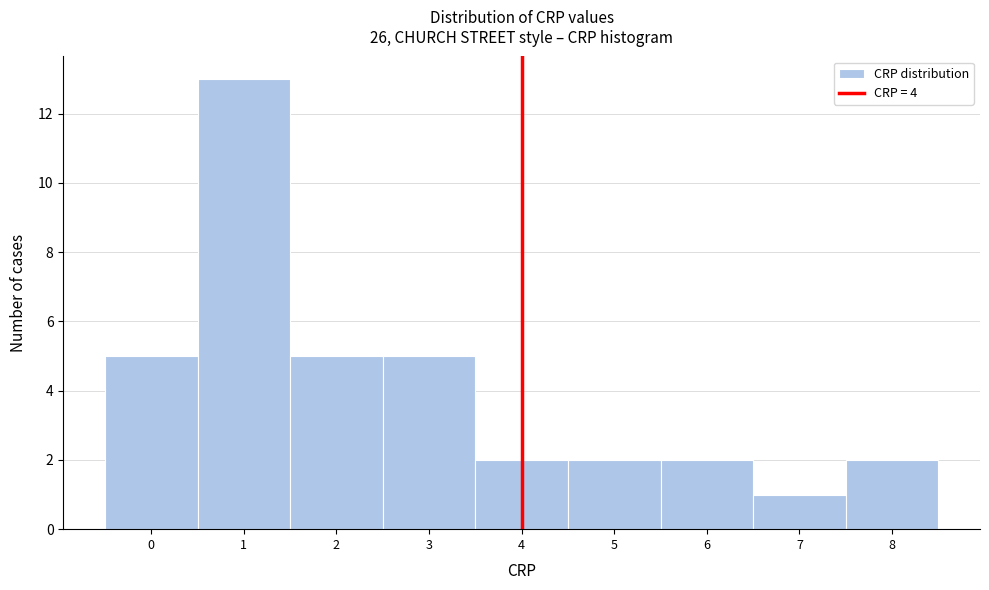

Reading left to right, transcribe this chart: for each bar, give the range it covers on the x-axis and its height. The values are not printed on the chart, so give them approximately, as read against the axis.

-0.5 to 0.5: 5
0.5 to 1.5: 13
1.5 to 2.5: 5
2.5 to 3.5: 5
3.5 to 4.5: 2
4.5 to 5.5: 2
5.5 to 6.5: 2
6.5 to 7.5: 1
7.5 to 8.5: 2